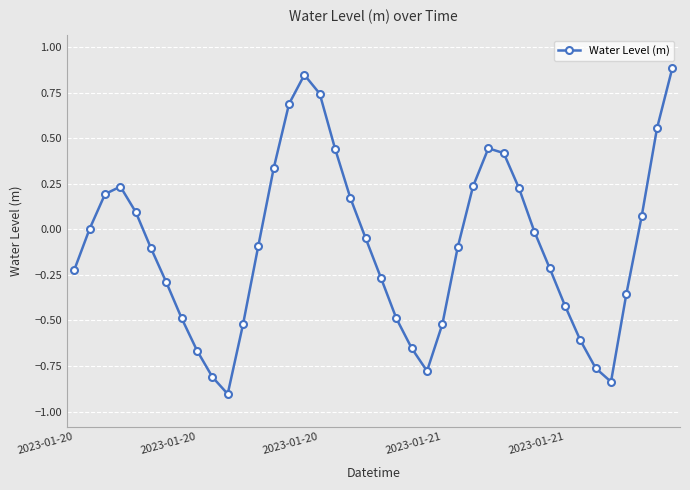

What is the smallest value displayed?

-0.9